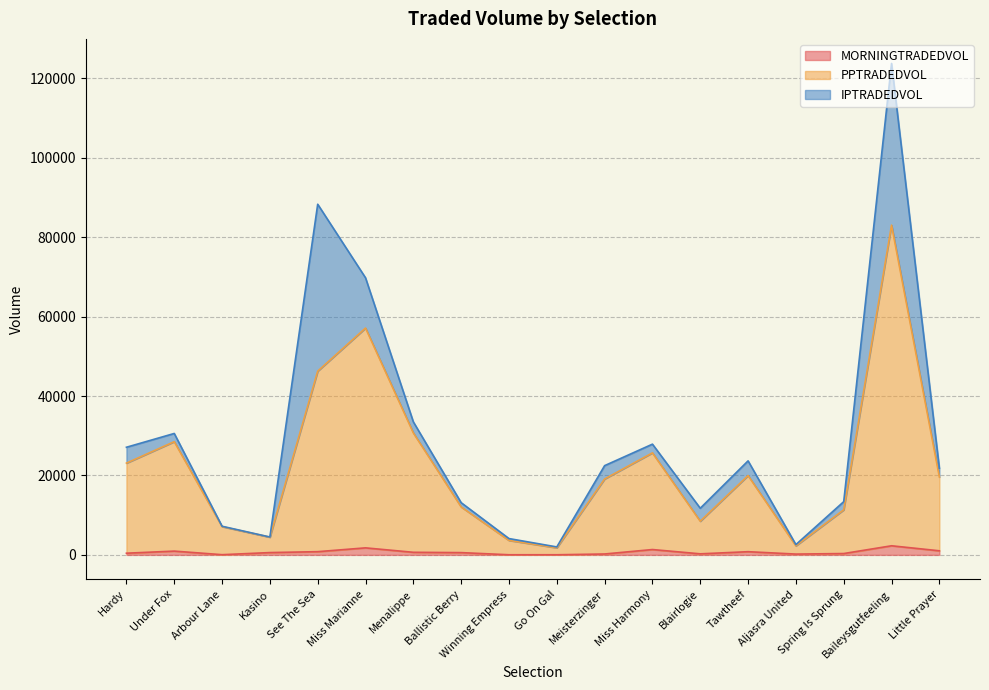

Is it true that MORNINGTRADEDVOL equals 362.1 at Meisterzinger?

False